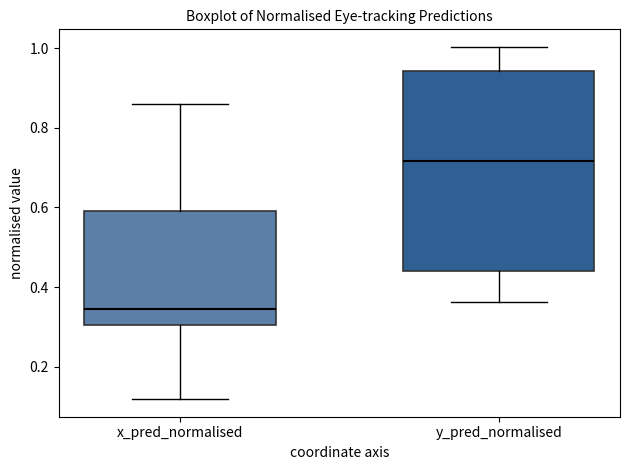

Reading left to right, transcribe this box plot: for each box, give where its median line is, the range the box spans, and where its two whiskers end, as read against the y-axis. The values are not printed on the chart, so give them approximately, as read against the axis.

x_pred_normalised: median 0.34, box 0.30 to 0.60, whiskers 0.12 to 0.86
y_pred_normalised: median 0.72, box 0.44 to 0.94, whiskers 0.36 to 1.00